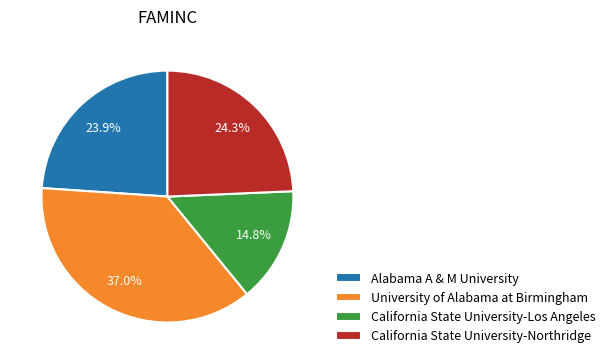

True or false: California State University-Northridge accounts for 24% of the total.

True